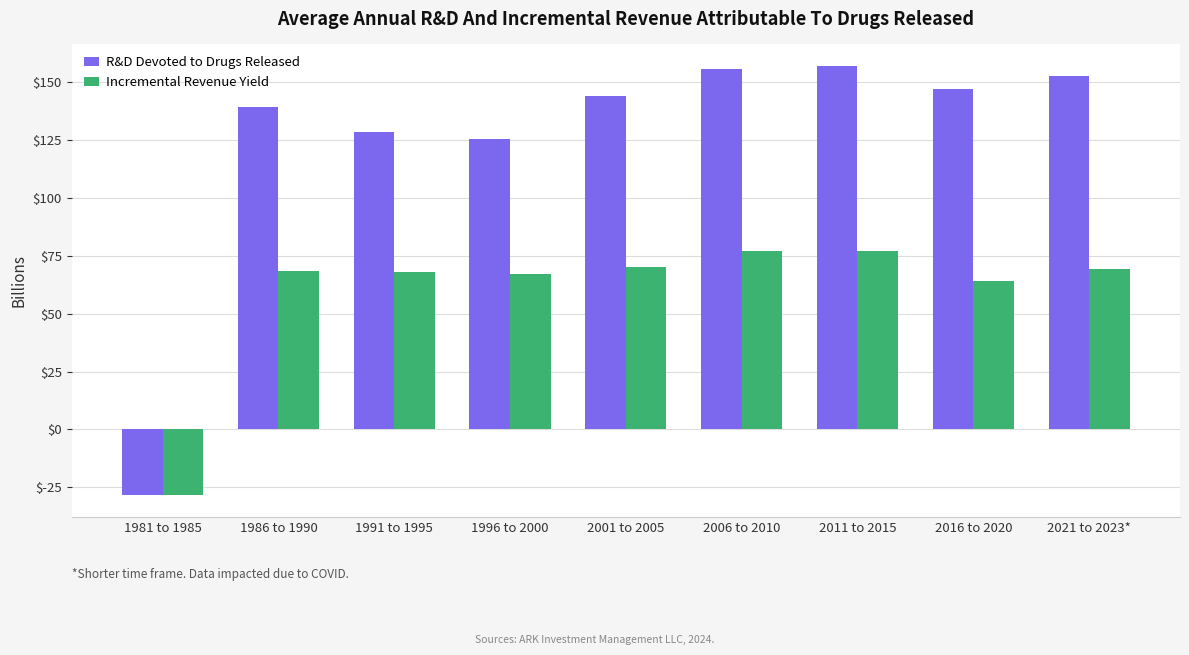

What is the sum of all R&D Devoted to Drugs Released values?

1122.1